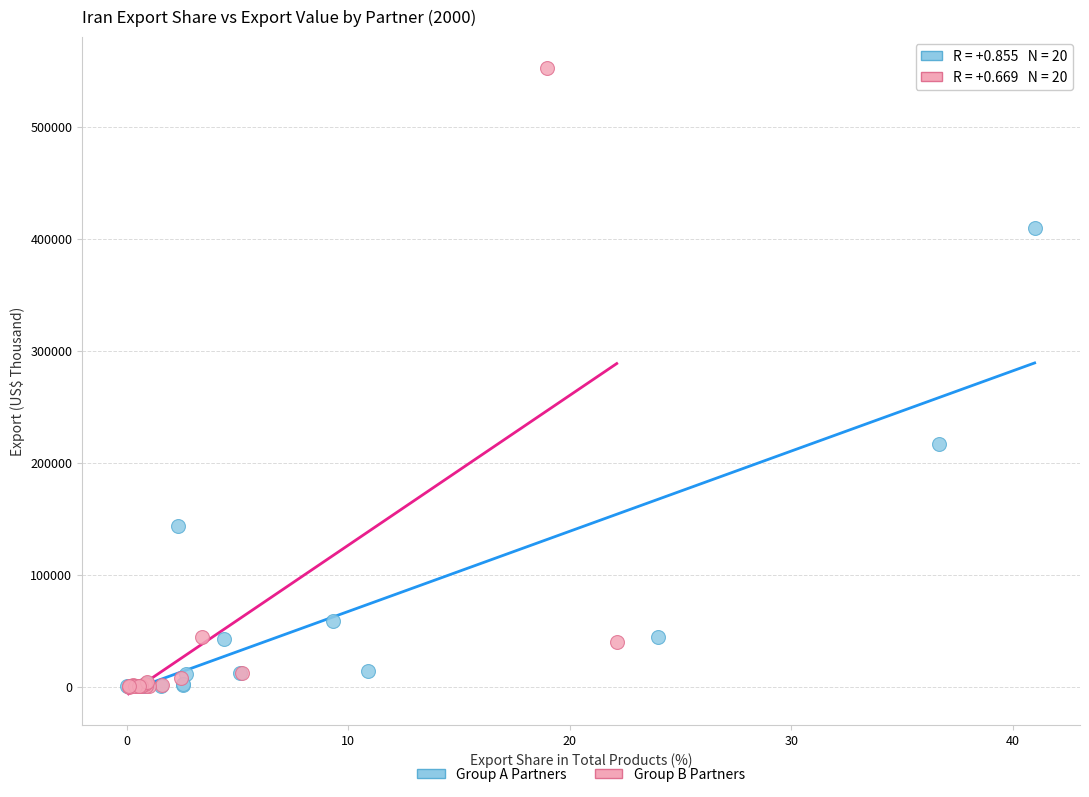

Which series has the largest Y range (max minus min)?

Group B Partners